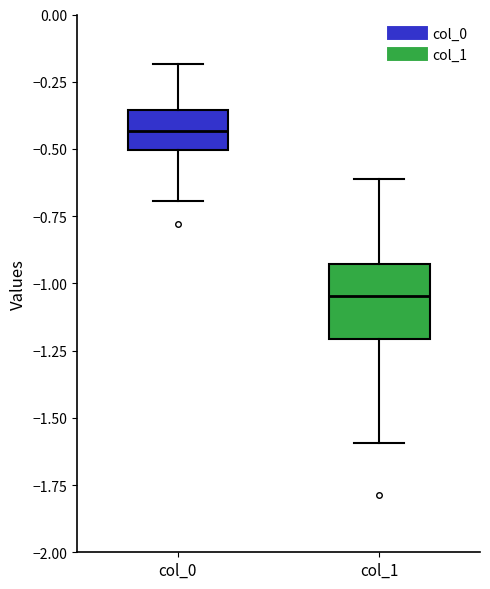

Reading left to right, transcribe this box plot: for each box, give where its median line is, the range the box spans, and where its two whiskers end, as read against the y-axis. The values are not printed on the chart, so give them approximately, as read against the axis.

col_0: median -0.45, box -0.50 to -0.35, whiskers -0.70 to -0.20
col_1: median -1.05, box -1.20 to -0.95, whiskers -1.60 to -0.60